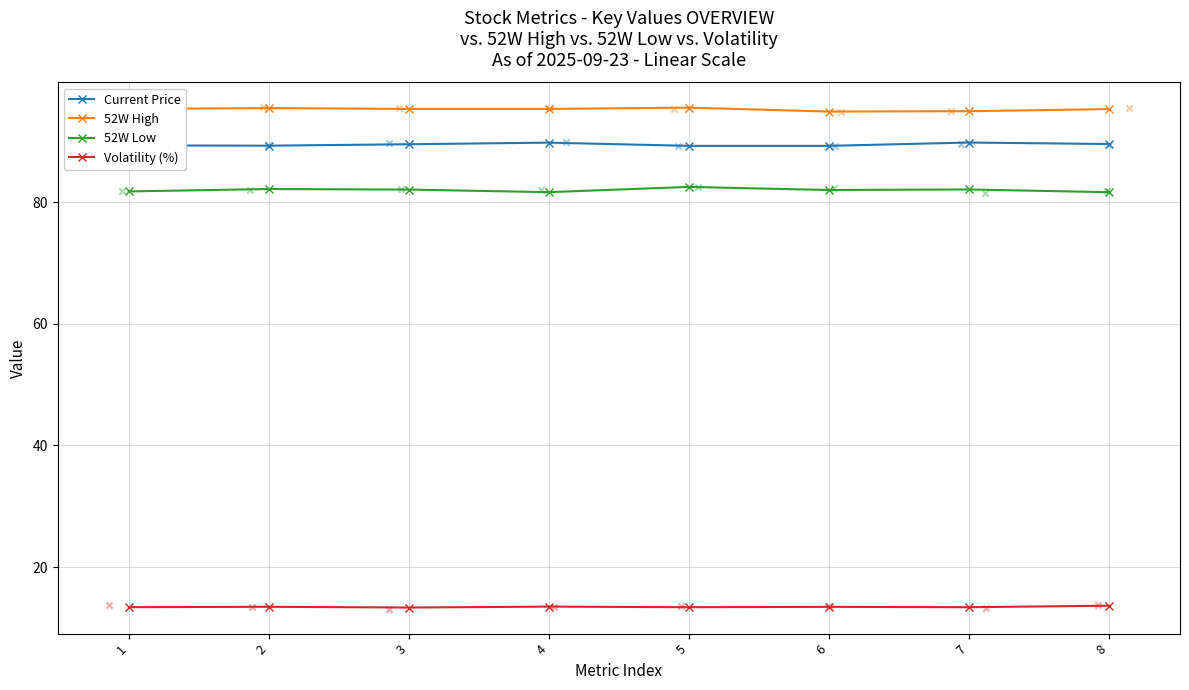

What is the total value across all series at 4?

280.2